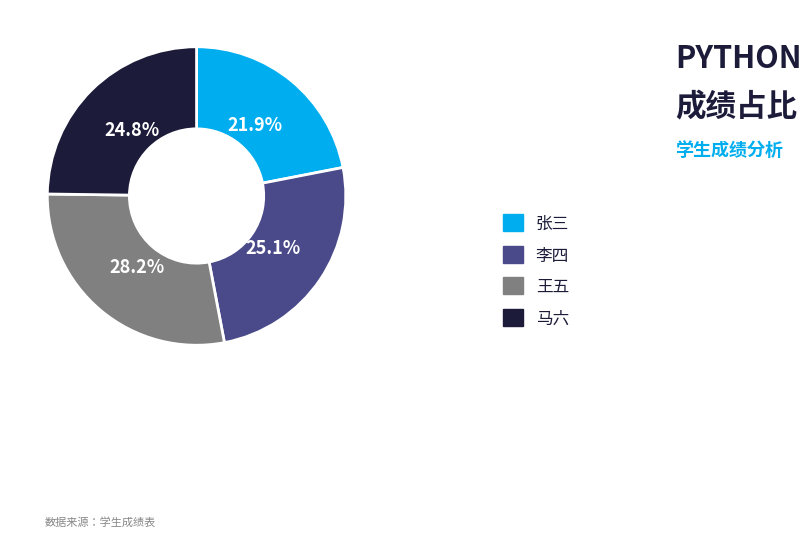

Is there a majority slice in this chart?

No